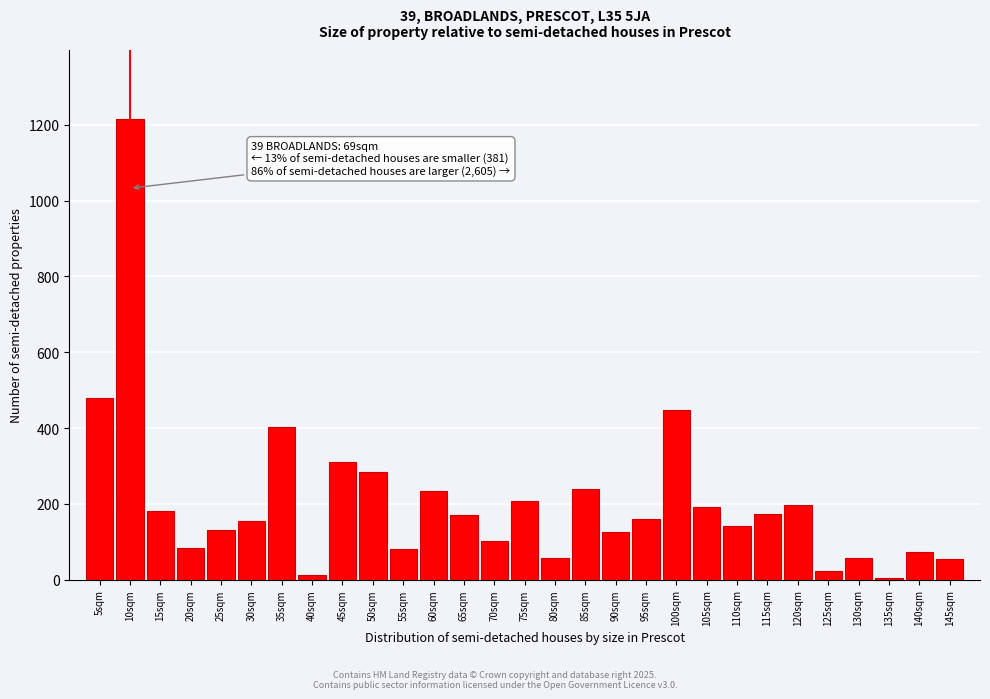

What is the change in value from 20sqm to 100sqm?

+364.5